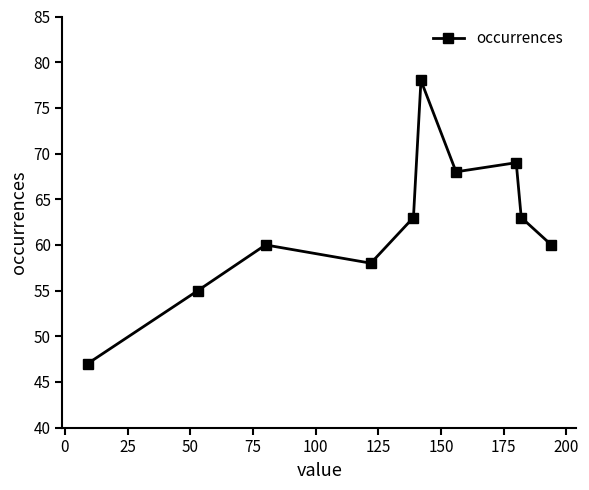

How many lines are shown in the chart?

1